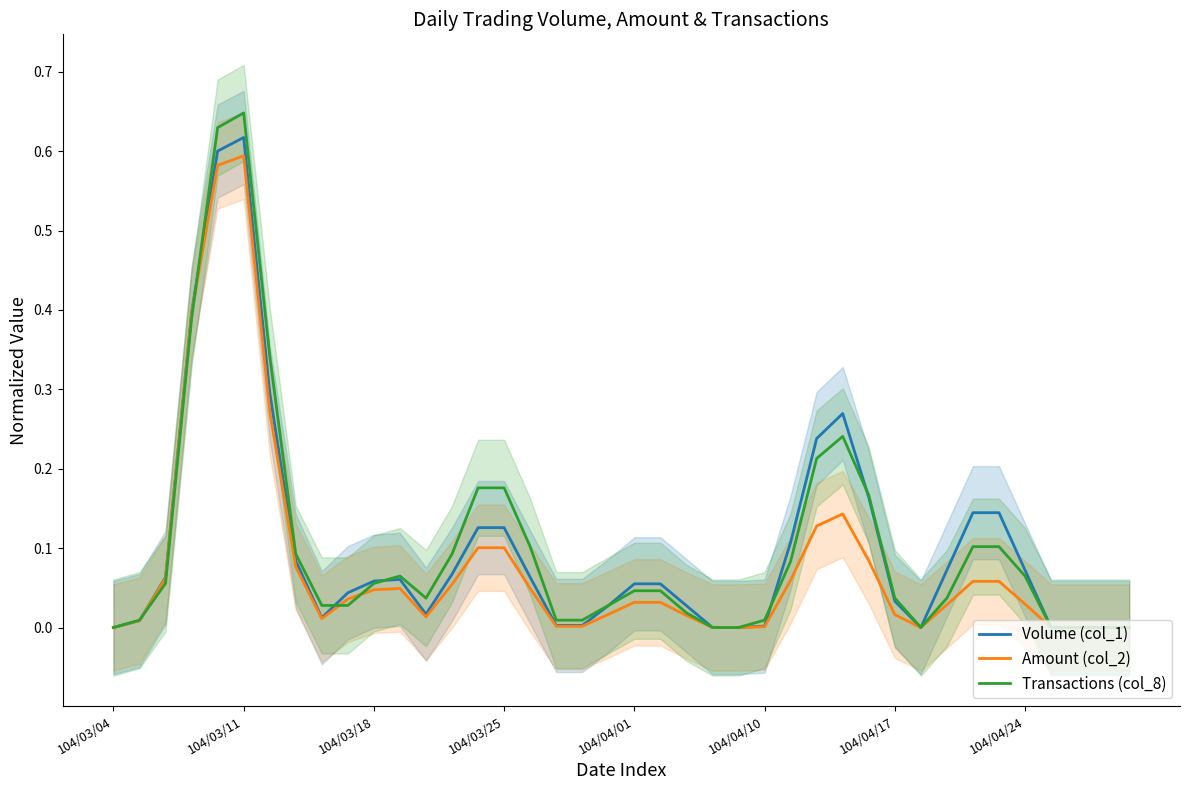

How many categories are shown in the chart?

40